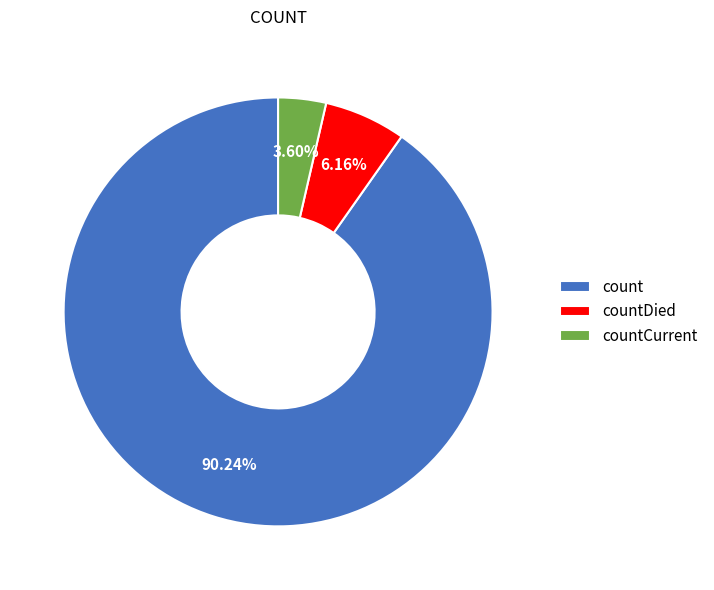

Which category has the biggest portion of the pie?

count